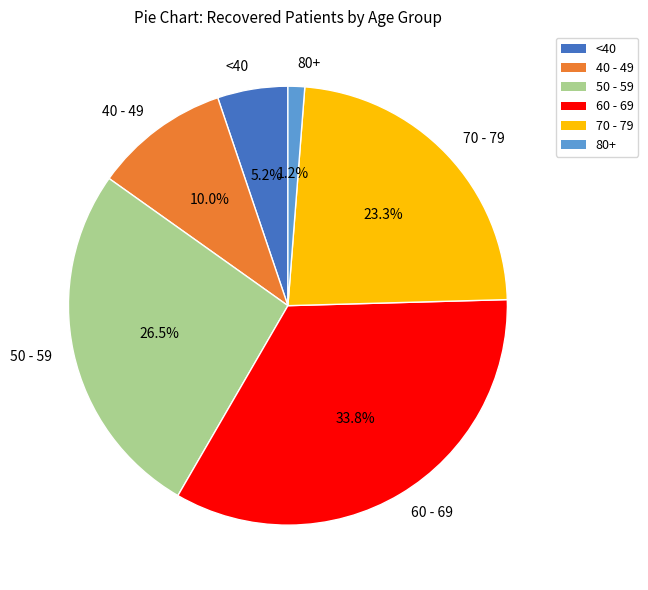

Rank the categories by value from lowest to highest.

80+, <40, 40 - 49, 70 - 79, 50 - 59, 60 - 69